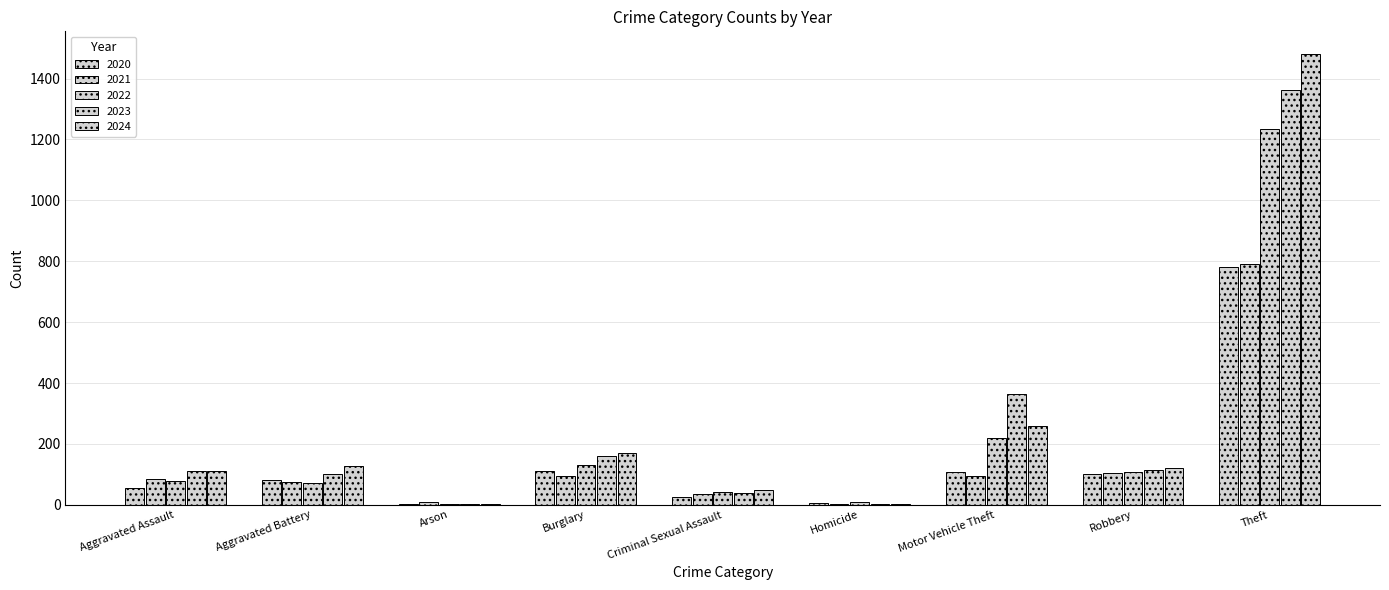

What is the minimum value for 2023?

2